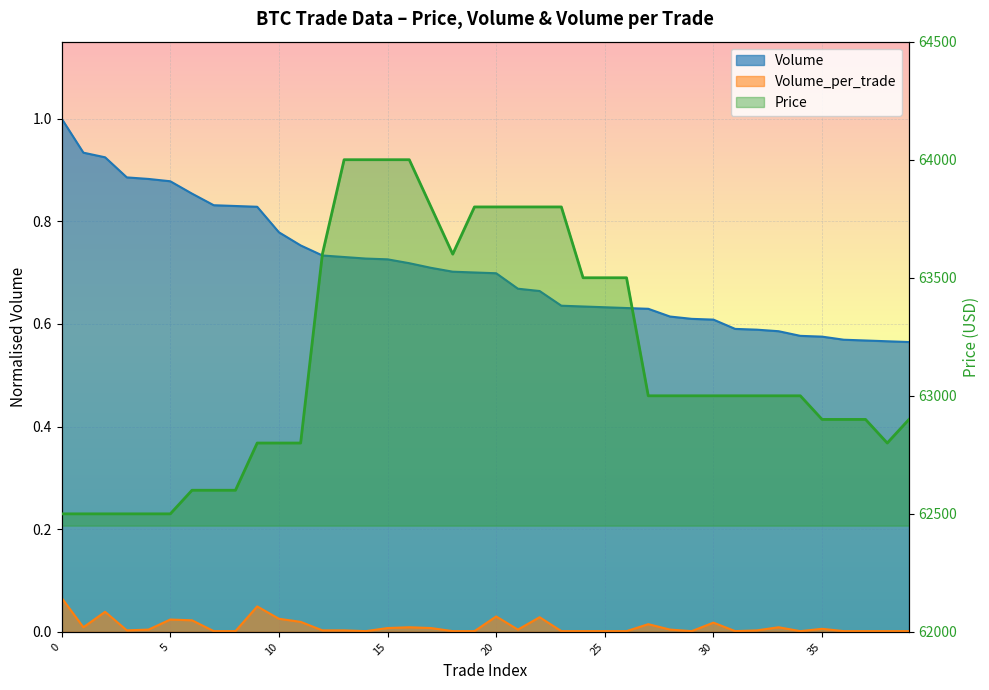

True or false: Price and Volume_per_trade cross at least once.

False